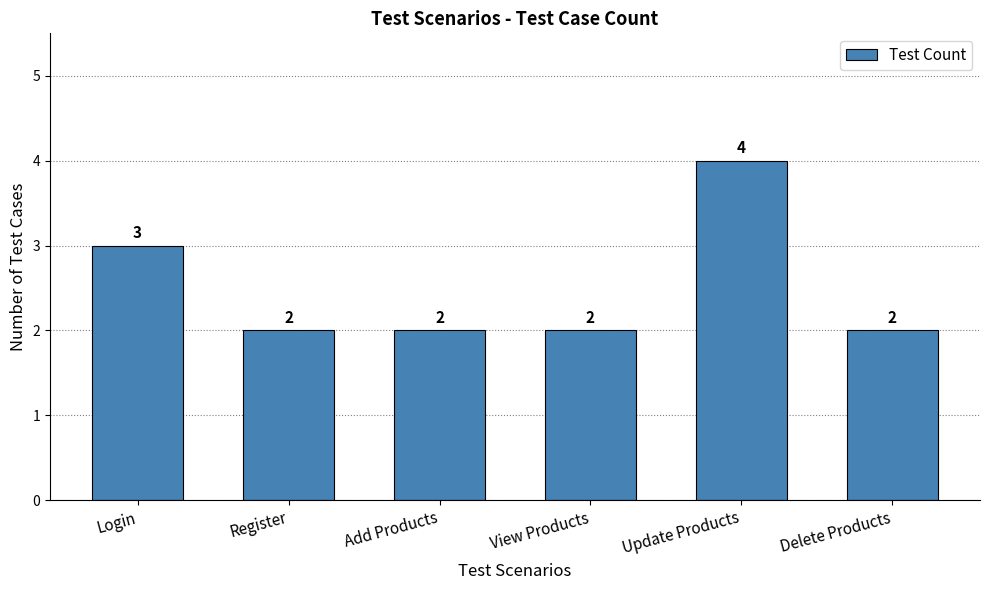

Reading left to right, transcribe all the data shown in this chart.

Login=3	Register=2	Add Products=2	View Products=2	Update Products=4	Delete Products=2